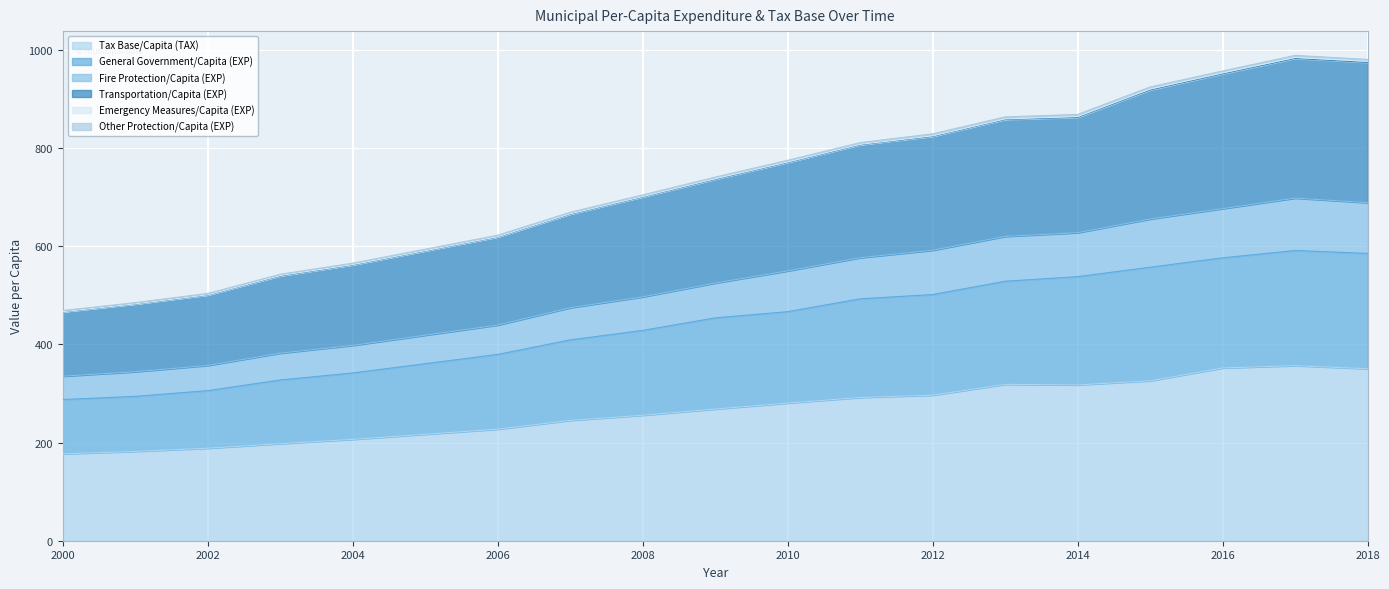

Does the chart display data point markers on the line(s)?

No